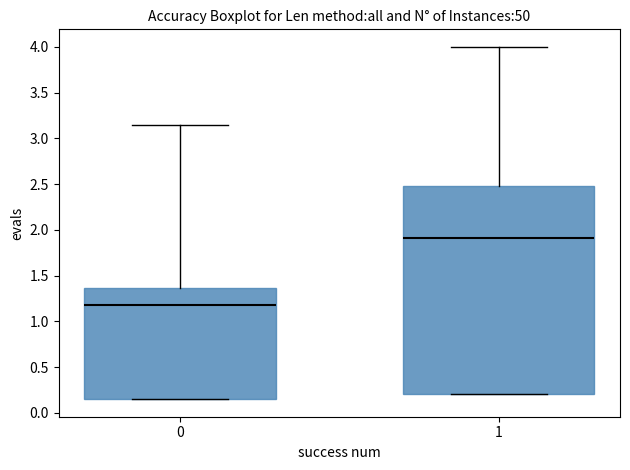

Comparing the boxes themselves (not the whiskers), which one is the tallest?

1